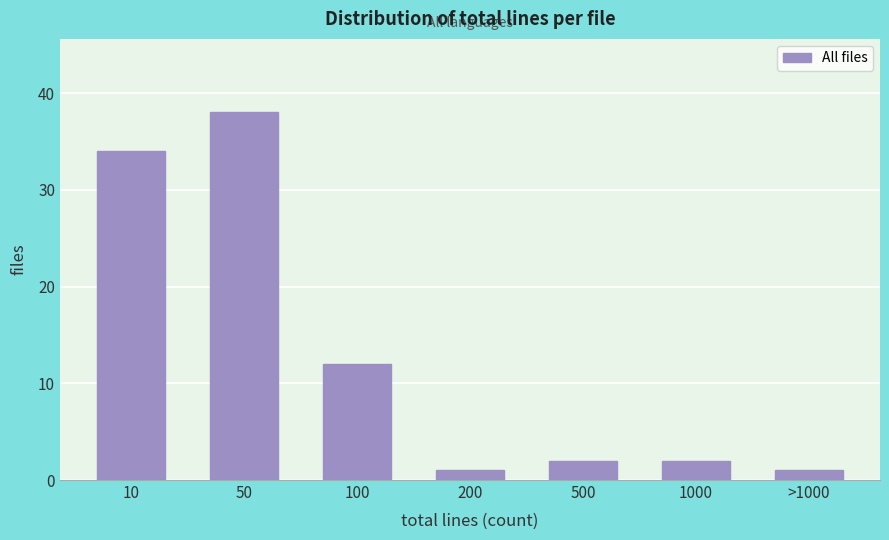

Reading right to left, transcribe all the data shown in this chart.

>1000=1	1000=2	500=2	200=1	100=12	50=38	10=34